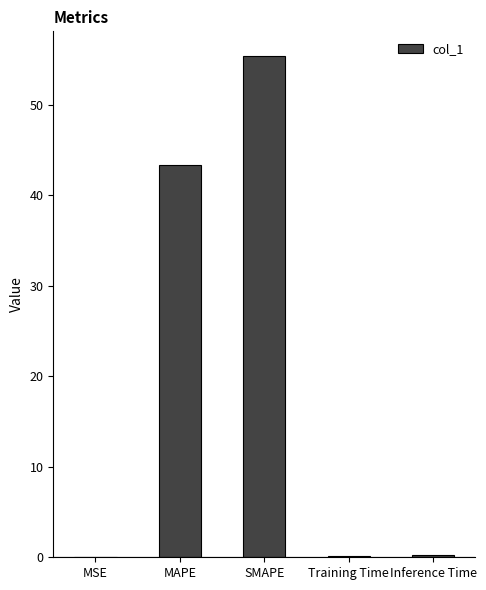

How many categories are shown in the chart?

5